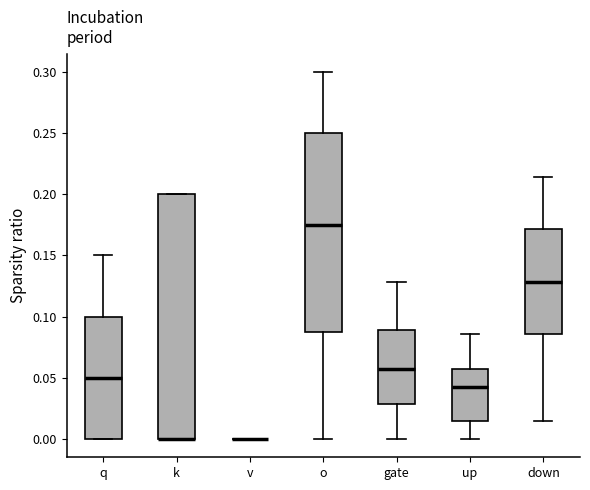

Reading left to right, transcribe this box plot: for each box, give where its median line is, the range the box spans, and where its two whiskers end, as read against the y-axis. The values are not printed on the chart, so give them approximately, as read against the axis.

q: median 0.050, box 0.000 to 0.100, whiskers 0.000 to 0.150
k: median 0.000 (drawn on the box's lower edge), box 0.000 to 0.200, whiskers 0.000 to 0.200
v: box collapsed to a line at 0.000, whiskers 0.000 to 0.000
o: median 0.175, box 0.090 to 0.250, whiskers 0.000 to 0.300
gate: median 0.055, box 0.030 to 0.090, whiskers 0.000 to 0.130
up: median 0.045, box 0.015 to 0.055, whiskers 0.000 to 0.085
down: median 0.130, box 0.085 to 0.170, whiskers 0.015 to 0.215